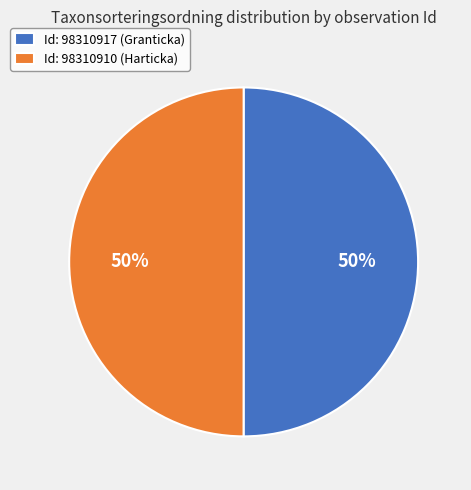

What is the ratio of the value at Id: 98310910 (Harticka) to the value at Id: 98310917 (Granticka)?

1.0